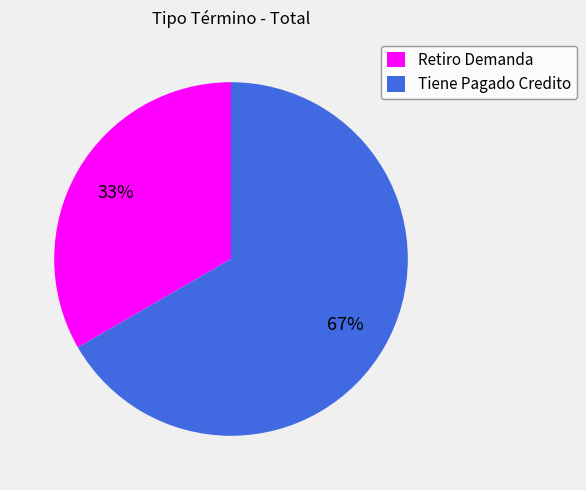

True or false: Tiene Pagado Credito accounts for 53% of the total.

False